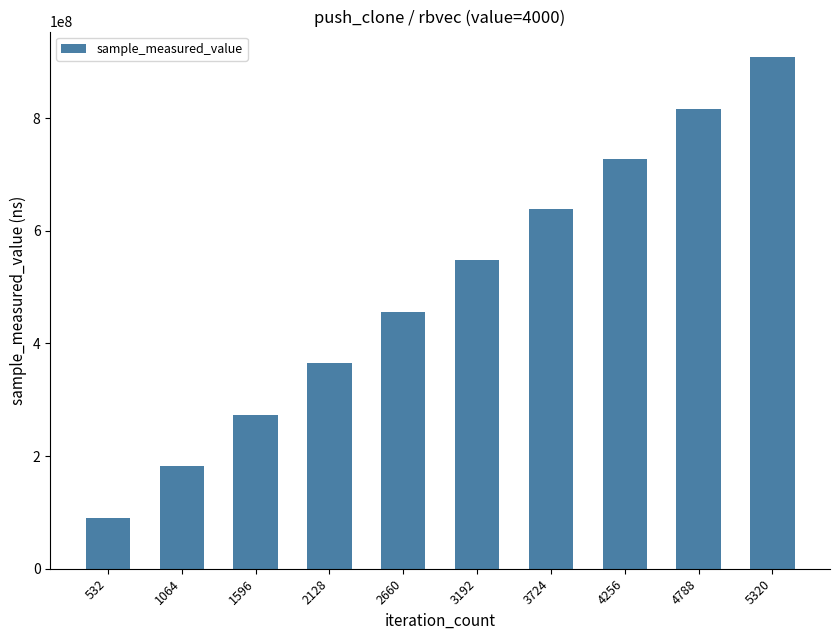

How many distinct data groups are displayed?

1